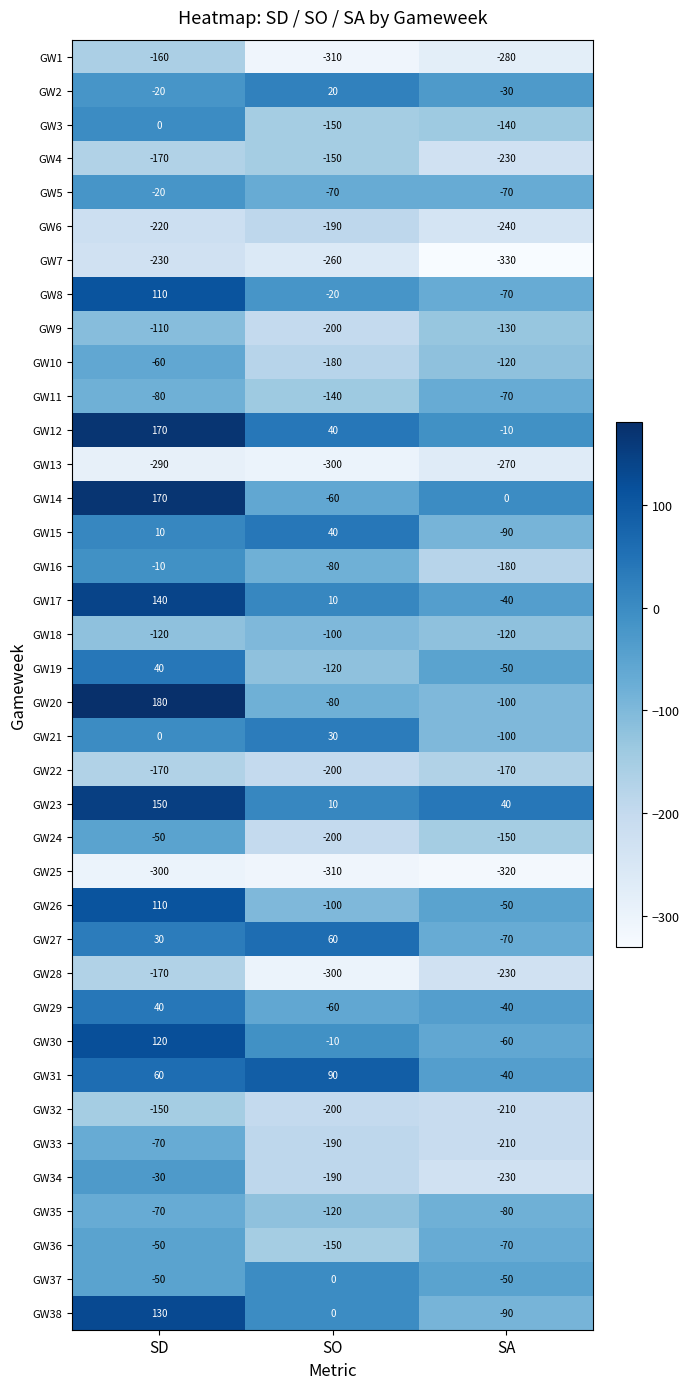

How many GW38 values are between -90 and 130?

3